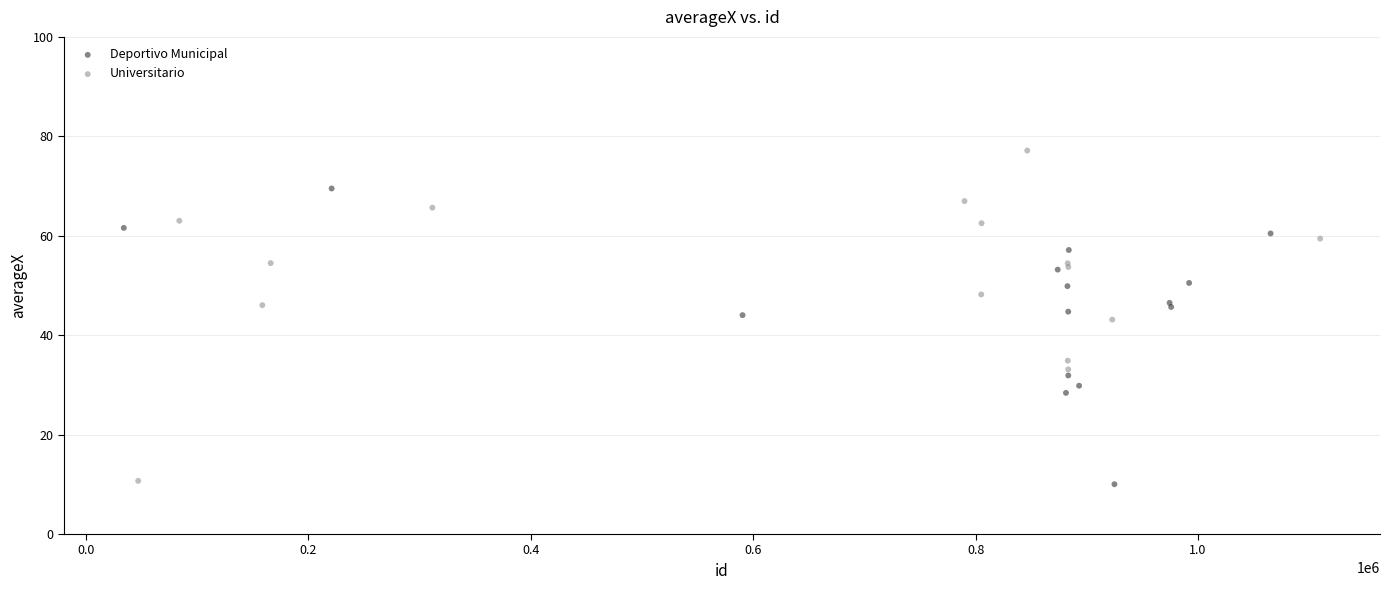

Which series contains the highest Y value?

Universitario